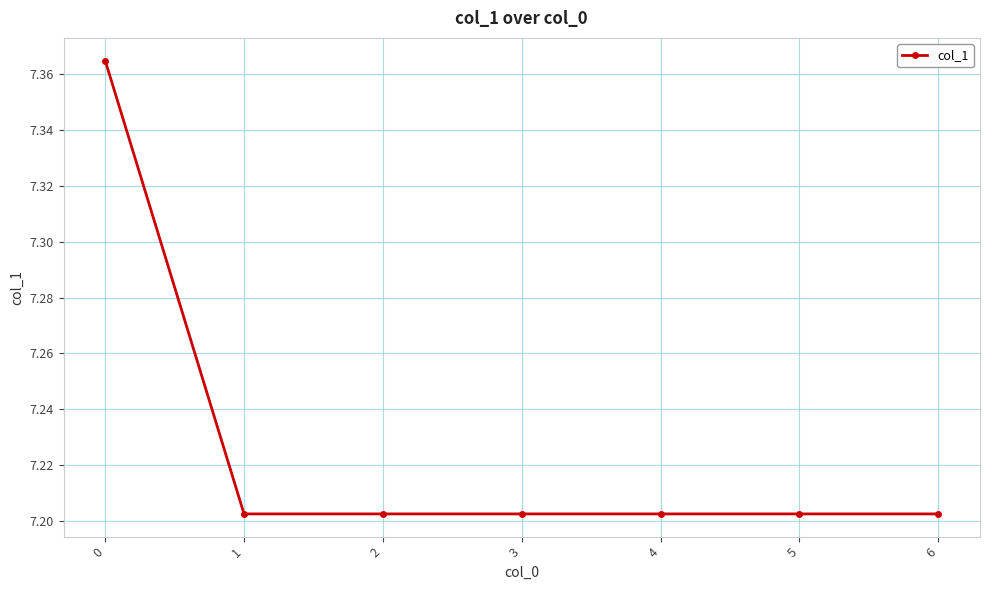

The chart shows a value of 10.6 at 3. True or false?

False